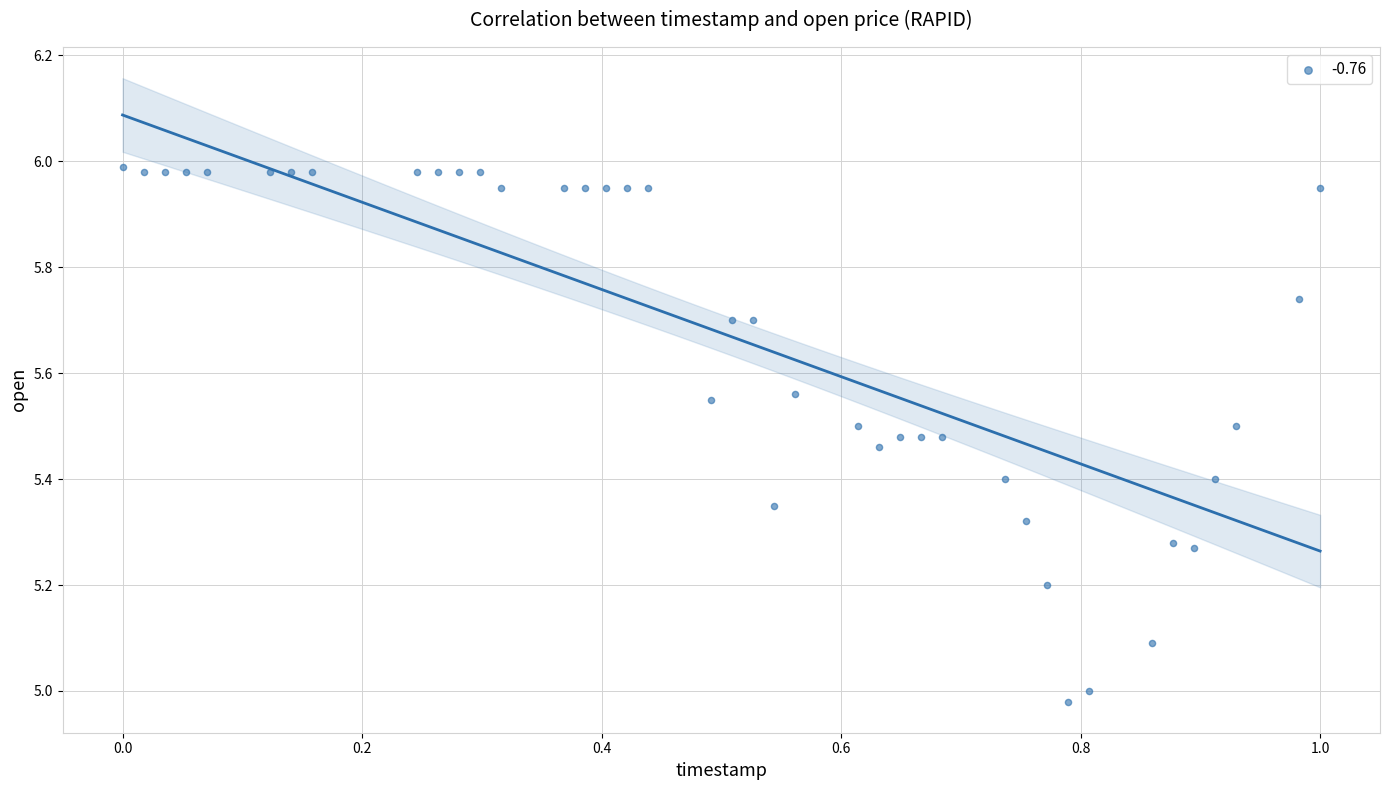

What is the range of Y values (max minus min)?

1.0